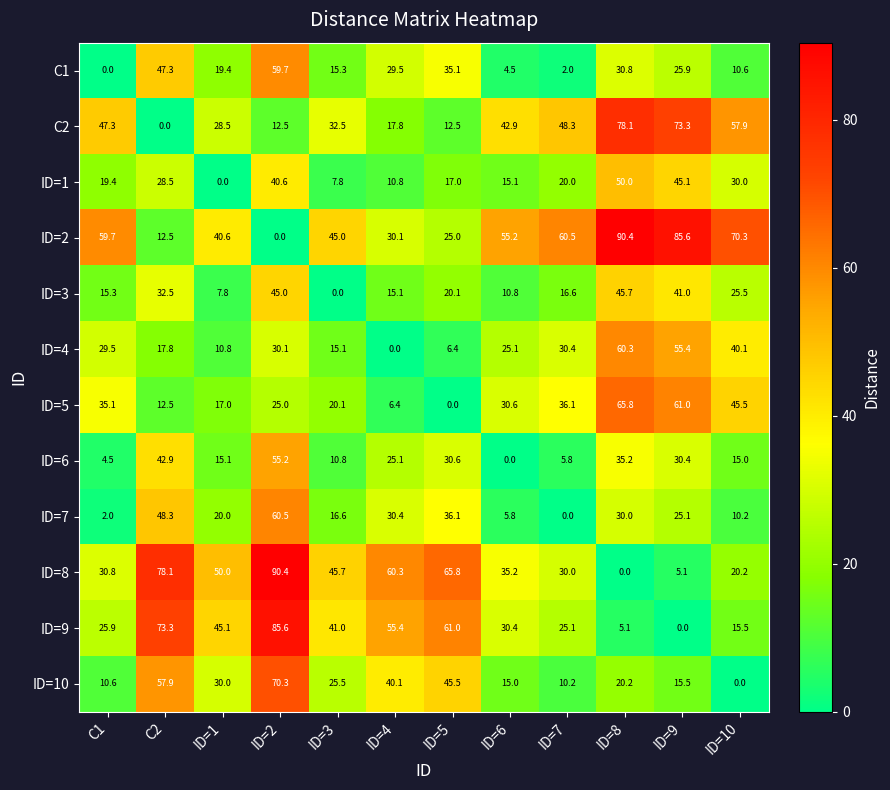

List the labels in order of ID=2 value, largest first.

ID=8, ID=9, ID=10, ID=7, C1, ID=6, ID=3, ID=1, ID=4, ID=5, C2, ID=2